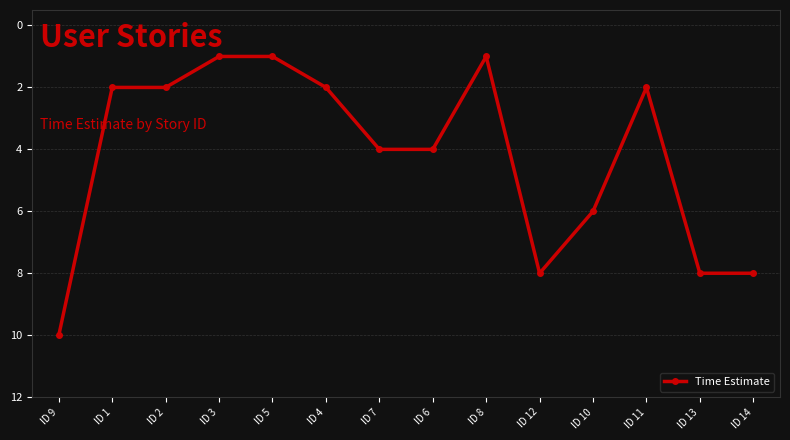

Where does the data first go above 4?

ID 9